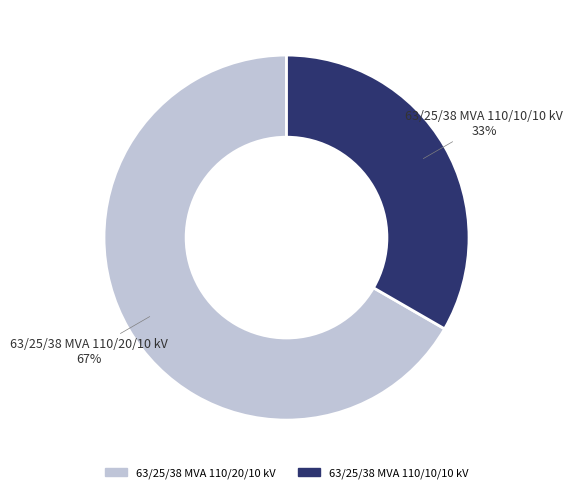

Which category accounts for the majority?

63/25/38 MVA 110/20/10 kV